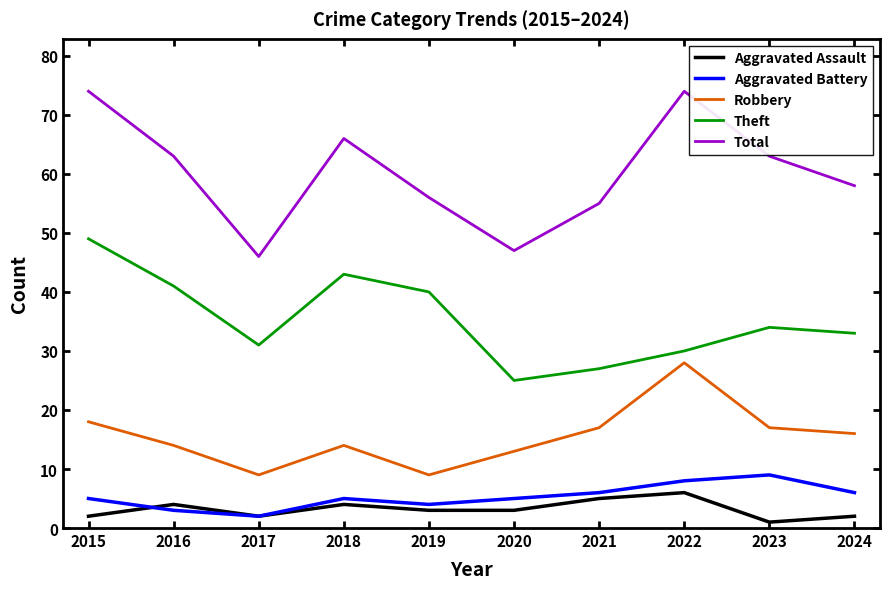

Where is Robbery nearest to the value 18?

2015